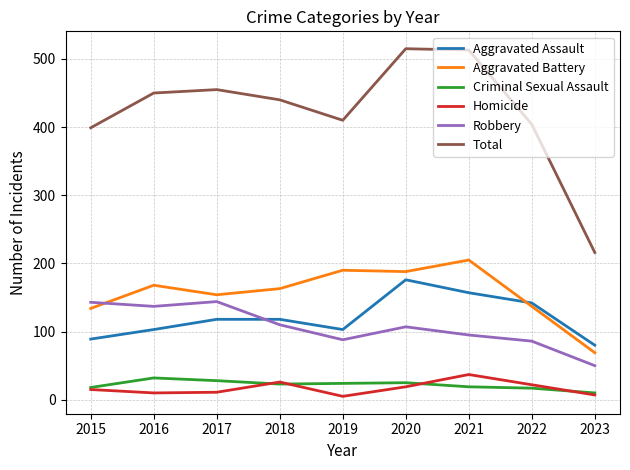

Which series has the widest spread of values?

Total